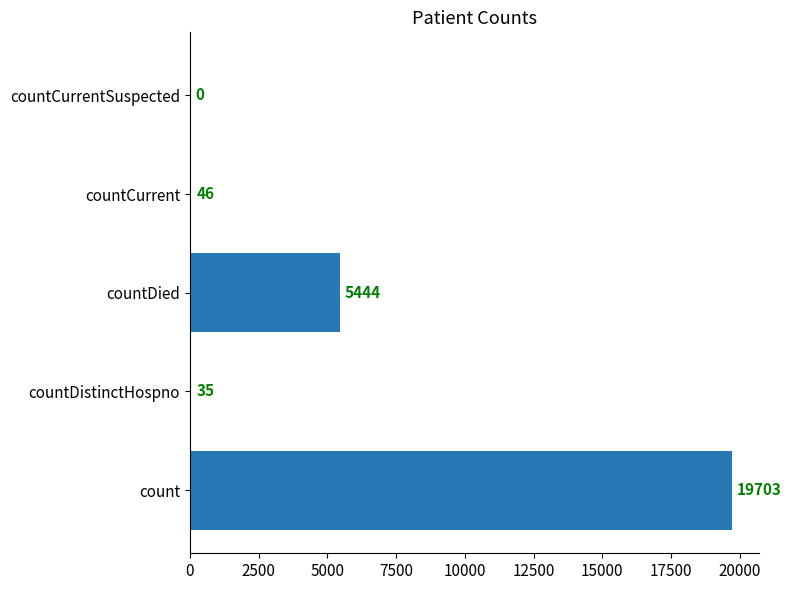

What is the sum of all values?

25228